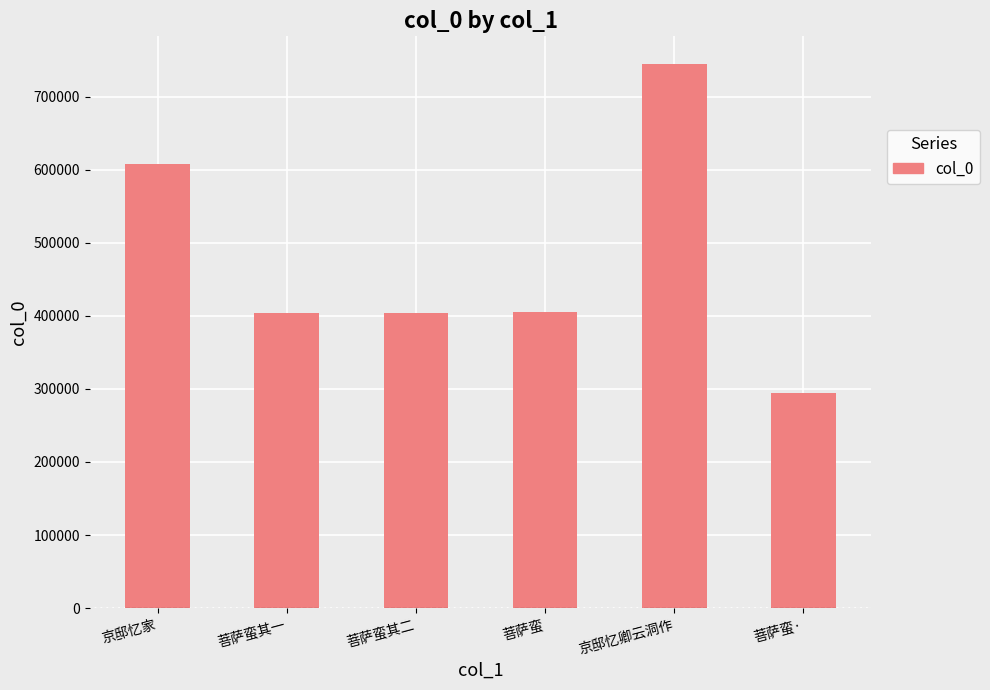

What is the ratio of the value at 菩萨蛮其二 to the value at 京邸忆家?

0.7